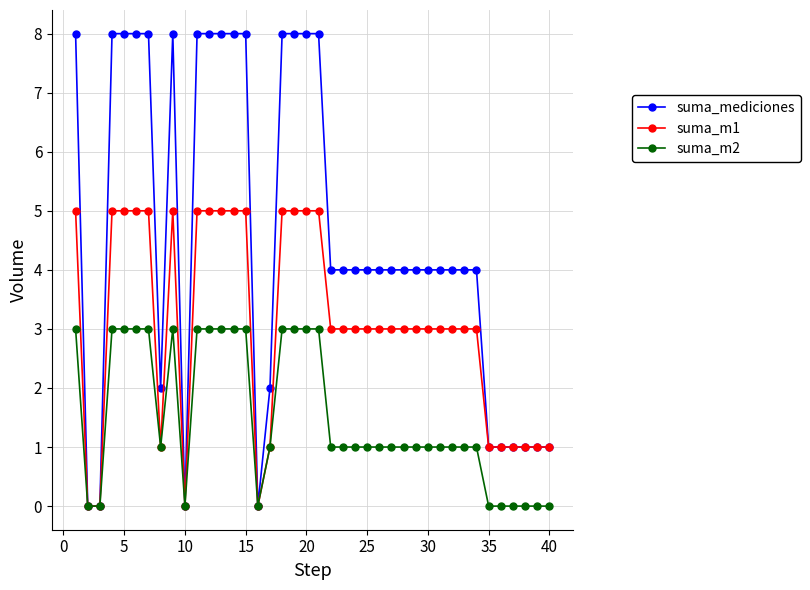

What is the sum of all suma_m2 values?

60